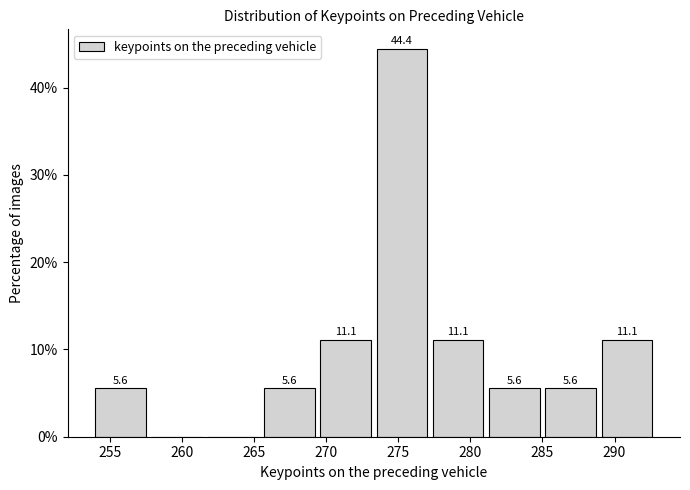

Over which range of the x-axis is the bar tallest?

273.5 to 277.4